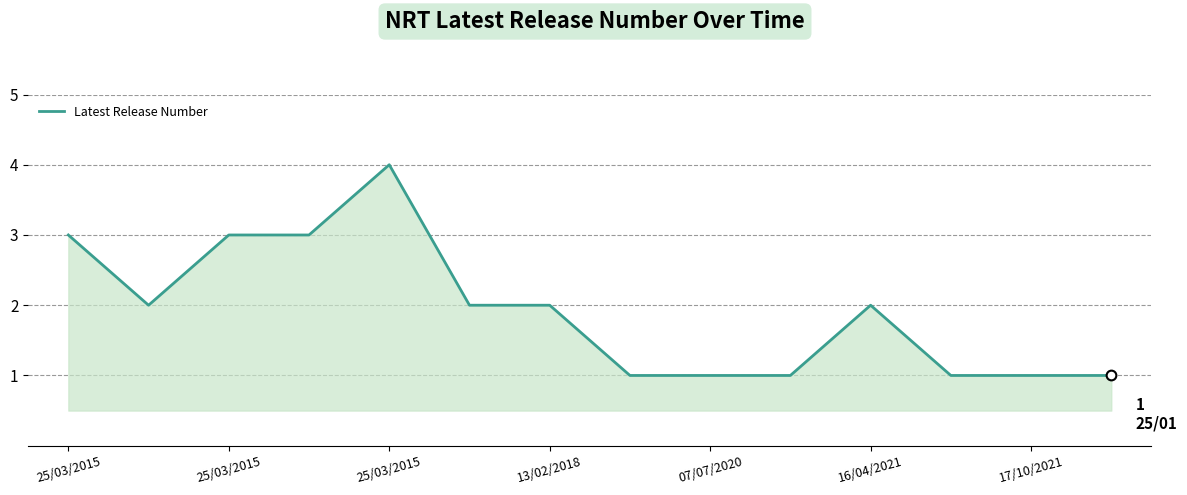

Does the chart display data point markers on the line(s)?

No